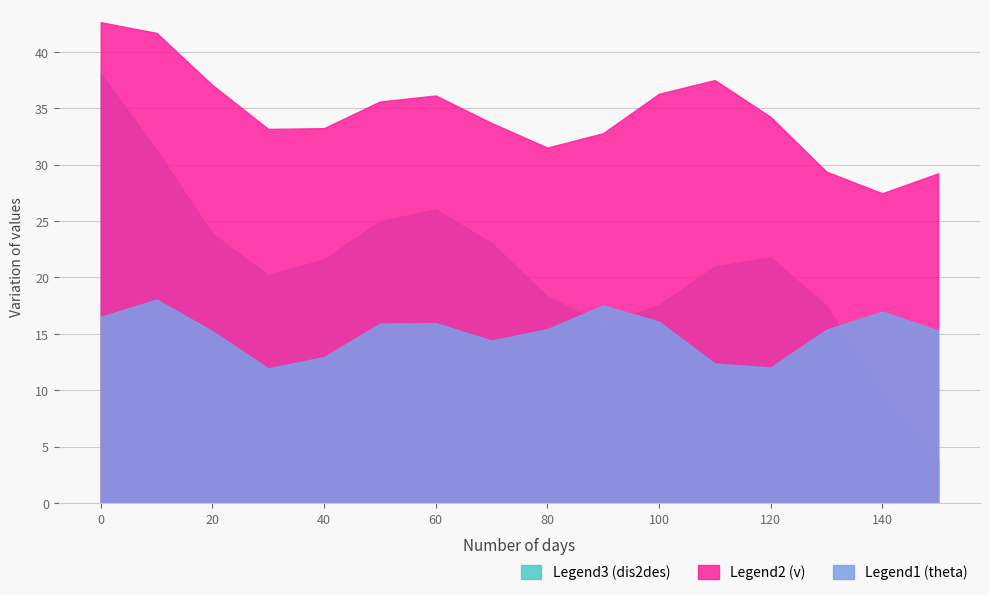

True or false: v has a value of 11.4 at 0.

False